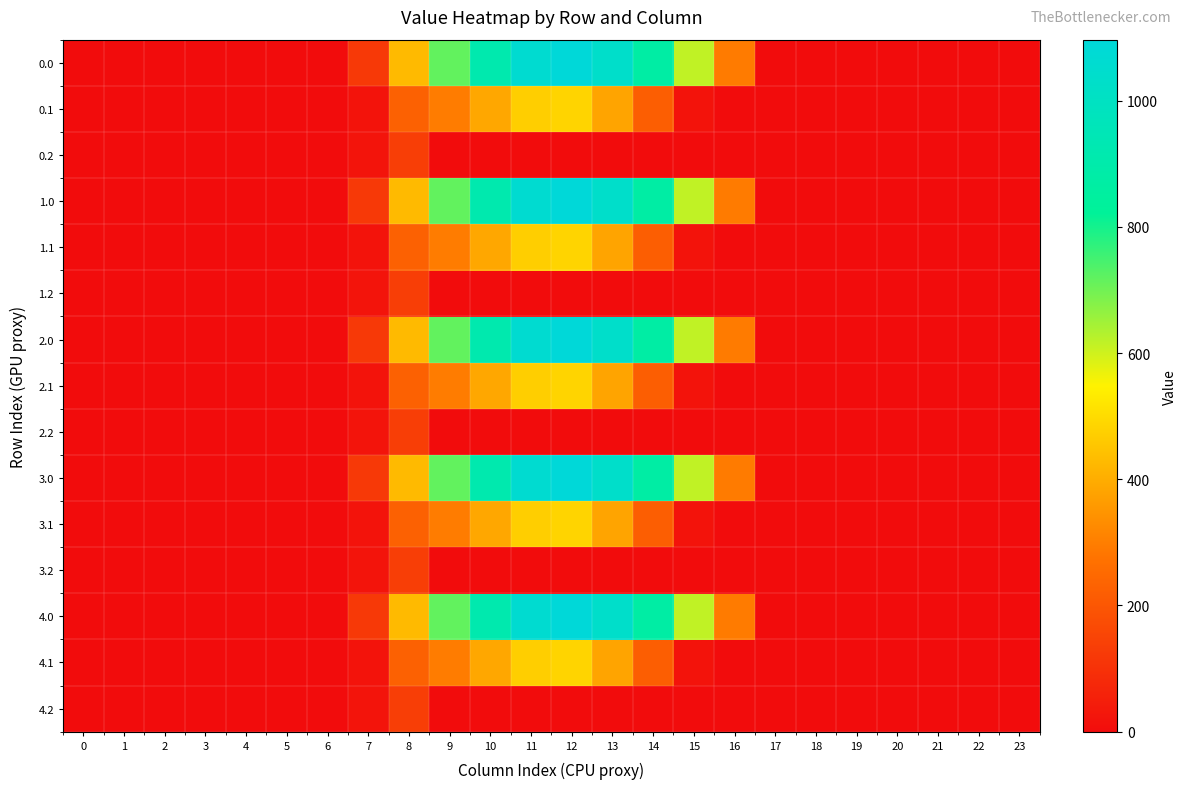

What is the greatest value displayed?

1096.7